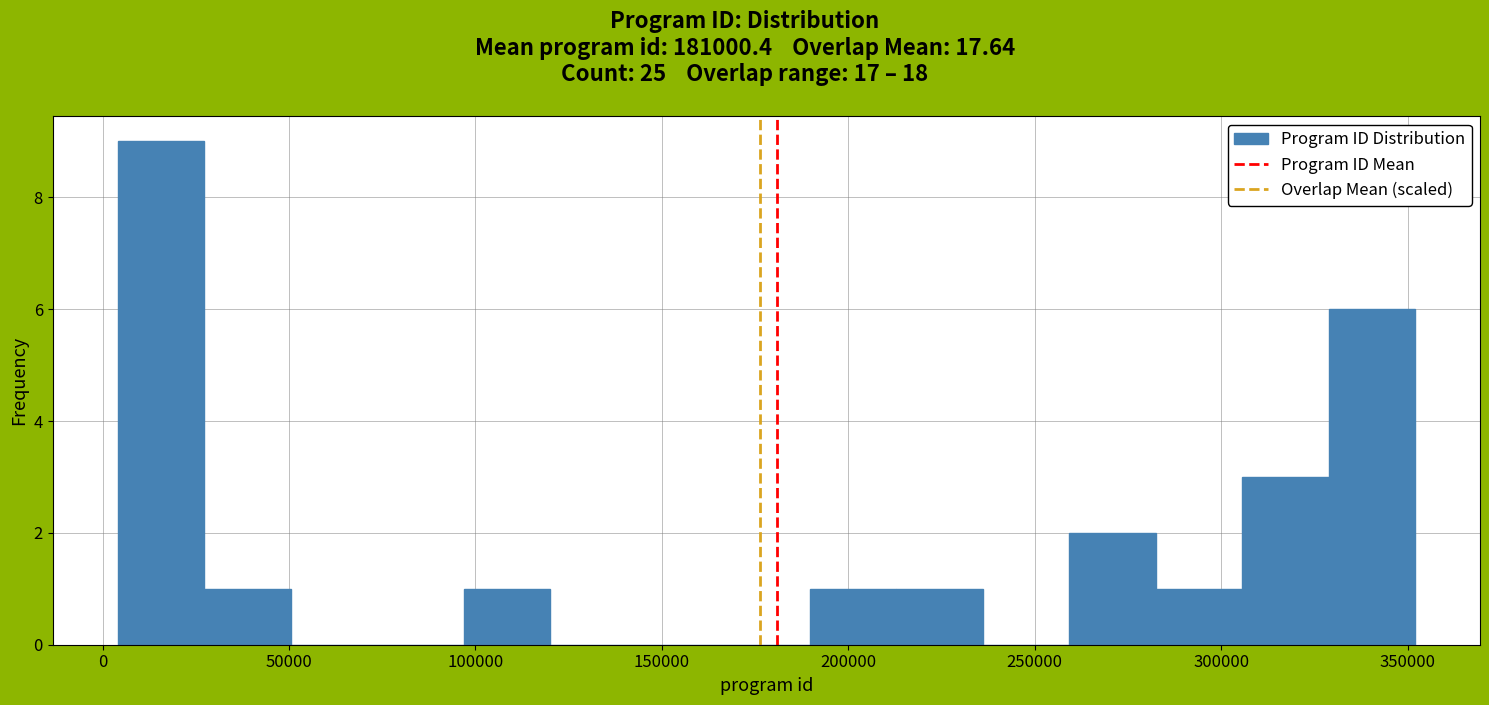

What is the height of the bar covering 260000 to 280000 on the x-axis? Neither the bar edges nor the heights are printed on the chart, so give them approximately, as read against the axes.

2